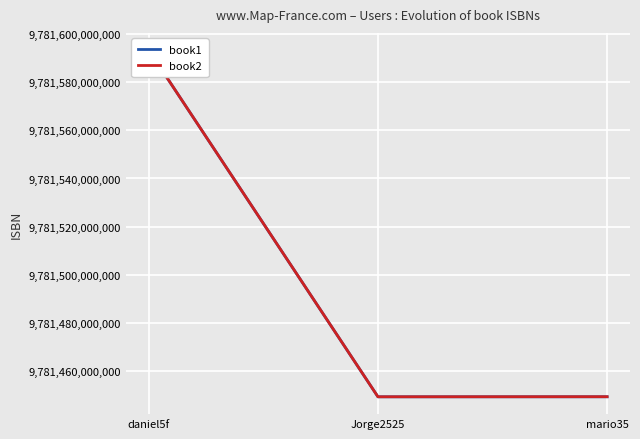

Which category has the highest value across all series?

daniel5f